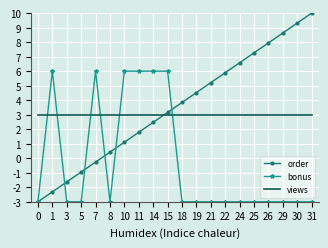

Reading left to right, extract all data points from this chart.

order: -3.0	-2.3	-1.6	-0.9	-0.3	0.4	1.1	1.8	2.5	3.2	3.8	4.5	5.2	5.9	6.6	7.3	7.9	8.6	9.3	10.0
bonus: -3.0	6.0	-3.0	-3.0	6.0	-3.0	6.0	6.0	6.0	6.0	-3.0	-3.0	-3.0	-3.0	-3.0	-3.0	-3.0	-3.0	-3.0	-3.0
views: 3.0	3.0	3.0	3.0	3.0	3.0	3.0	3.0	3.0	3.0	3.0	3.0	3.0	3.0	3.0	3.0	3.0	3.0	3.0	3.0